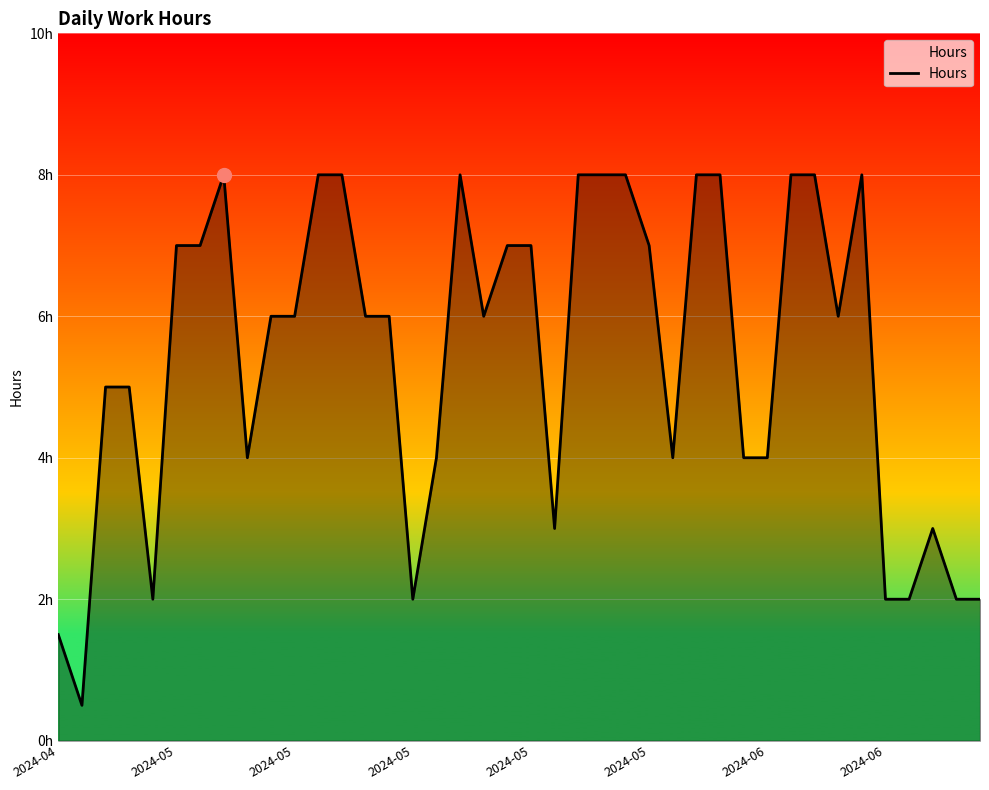

At which category does the data reach its first local valley?

2024-05